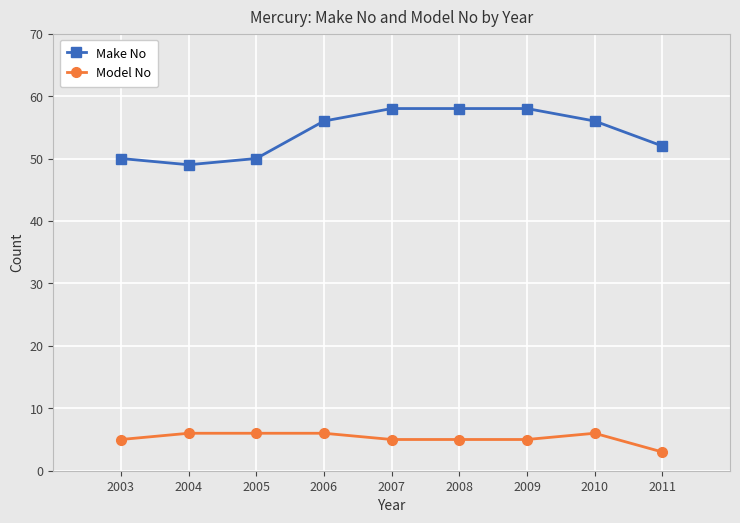

At which label is Make No closest to 53?

2011